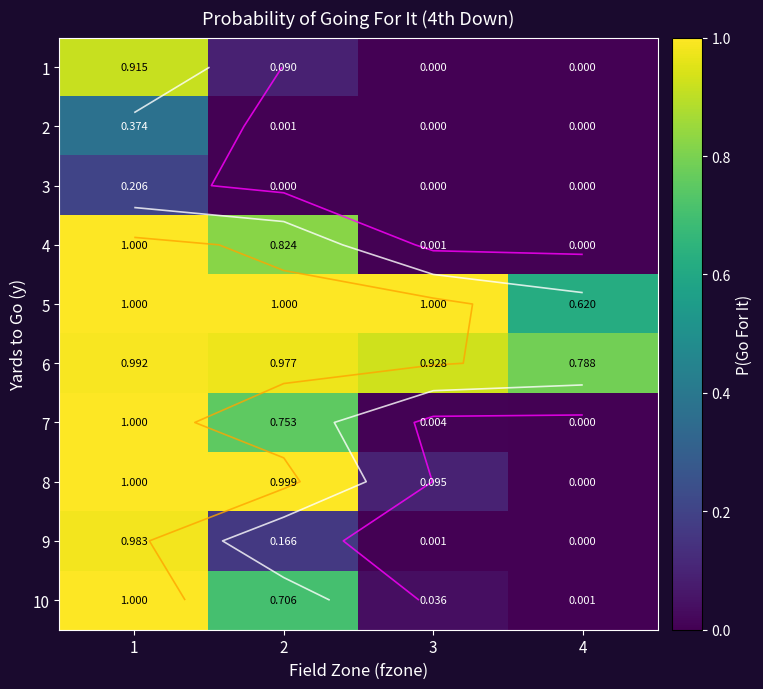

Rank the series by their maximum value, from highest to lowest.

4, 5, 7, 8, 10, 6, 9, 1, 2, 3